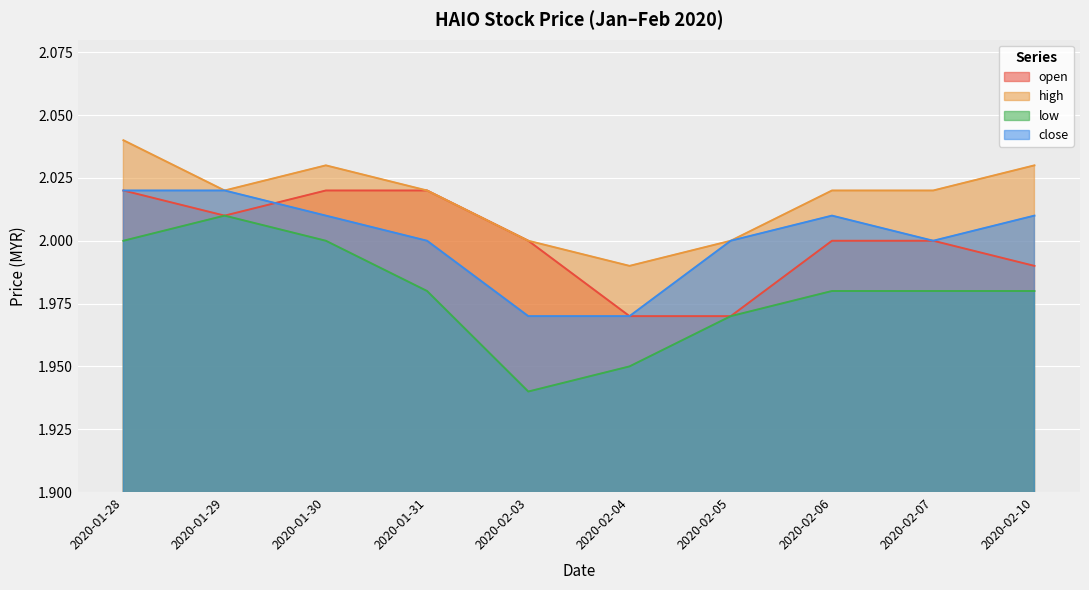

True or false: close and high cross at least once.

False